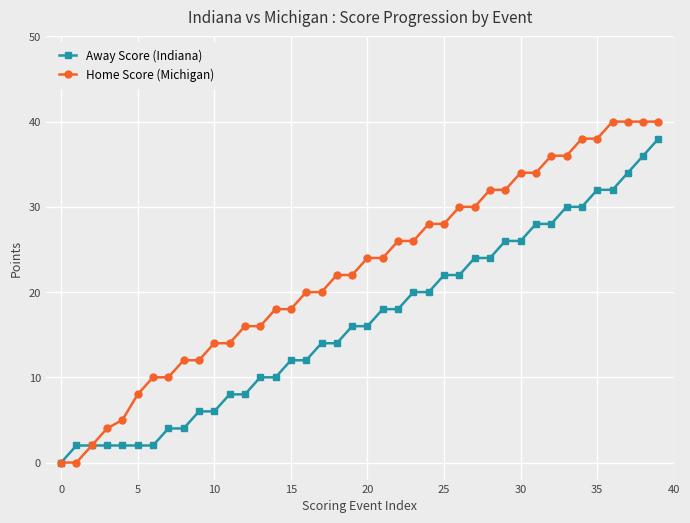

Which series has the widest spread of values?

Home Score (Michigan)